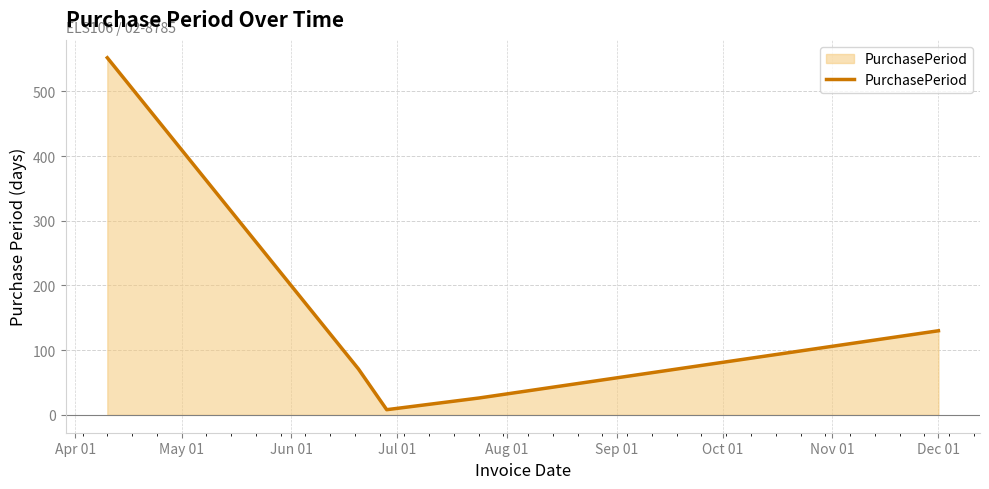

What is the maximum value shown in the chart?

552